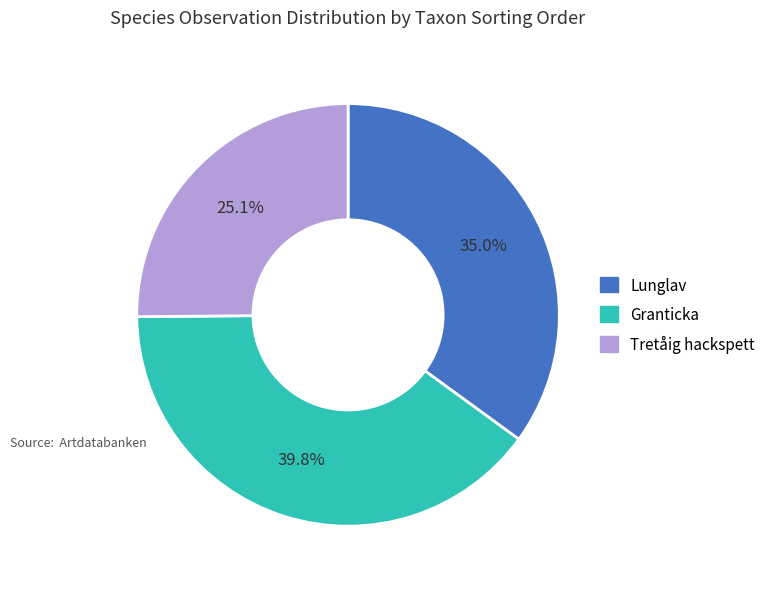

True or false: Tretåig hackspett accounts for 33% of the total.

False